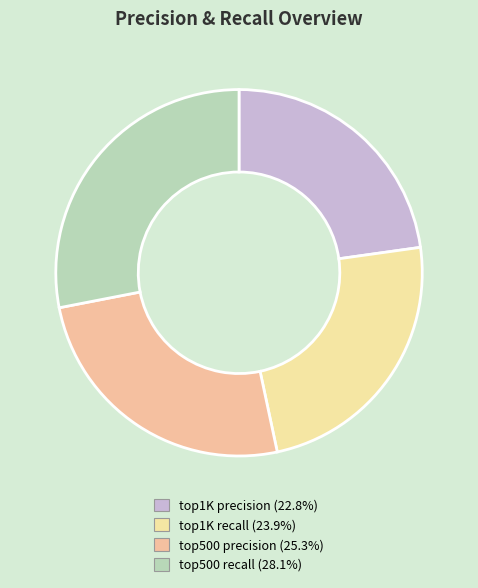

The top1K recall slice represents 24% of the pie. True or false?

True